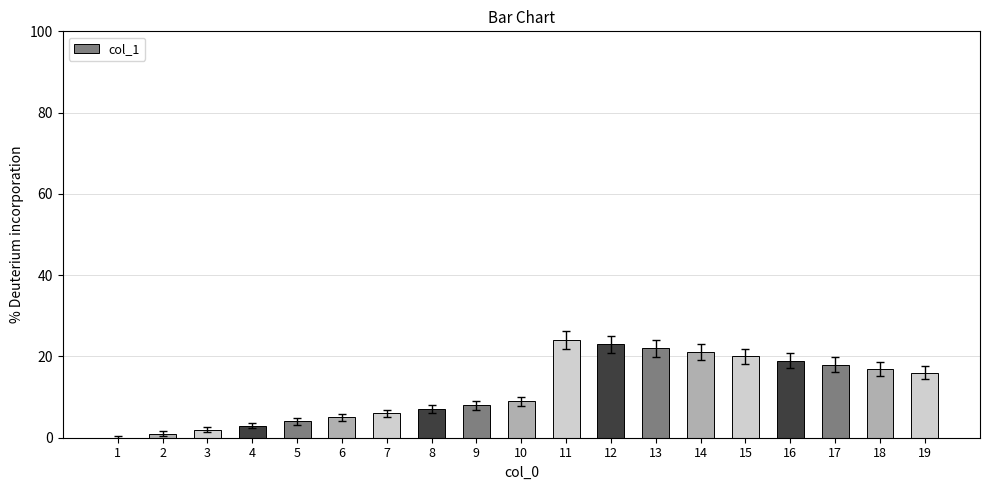

What is the greatest value displayed?

24